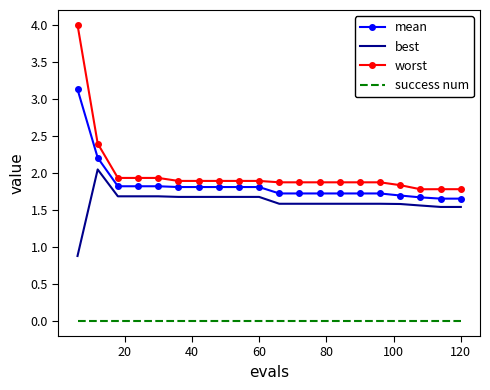

True or false: worst and best cross at least once.

False